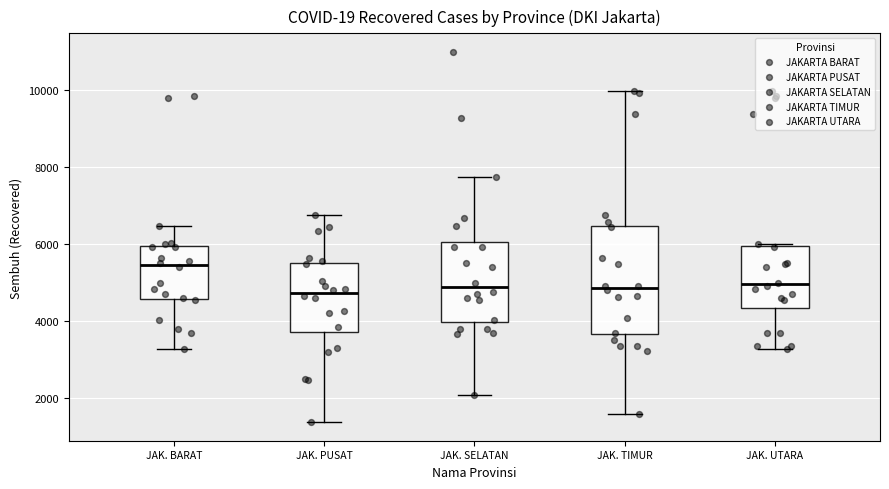

Reading left to right, transcribe this box plot: for each box, give where its median line is, the range the box spans, and where its two whiskers end, as read against the y-axis. The values are not printed on the chart, so give them approximately, as read against the axis.

JAK. BARAT: median 5400, box 4600 to 6000, whiskers 3200 to 6400
JAK. PUSAT: median 4800, box 3800 to 5600, whiskers 1400 to 6800
JAK. SELATAN: median 4800, box 4000 to 6000, whiskers 2000 to 7800
JAK. TIMUR: median 4800, box 3600 to 6400, whiskers 1600 to 10000
JAK. UTARA: median 5000, box 4400 to 6000, whiskers 3200 to 6000 (just above the box's upper edge)